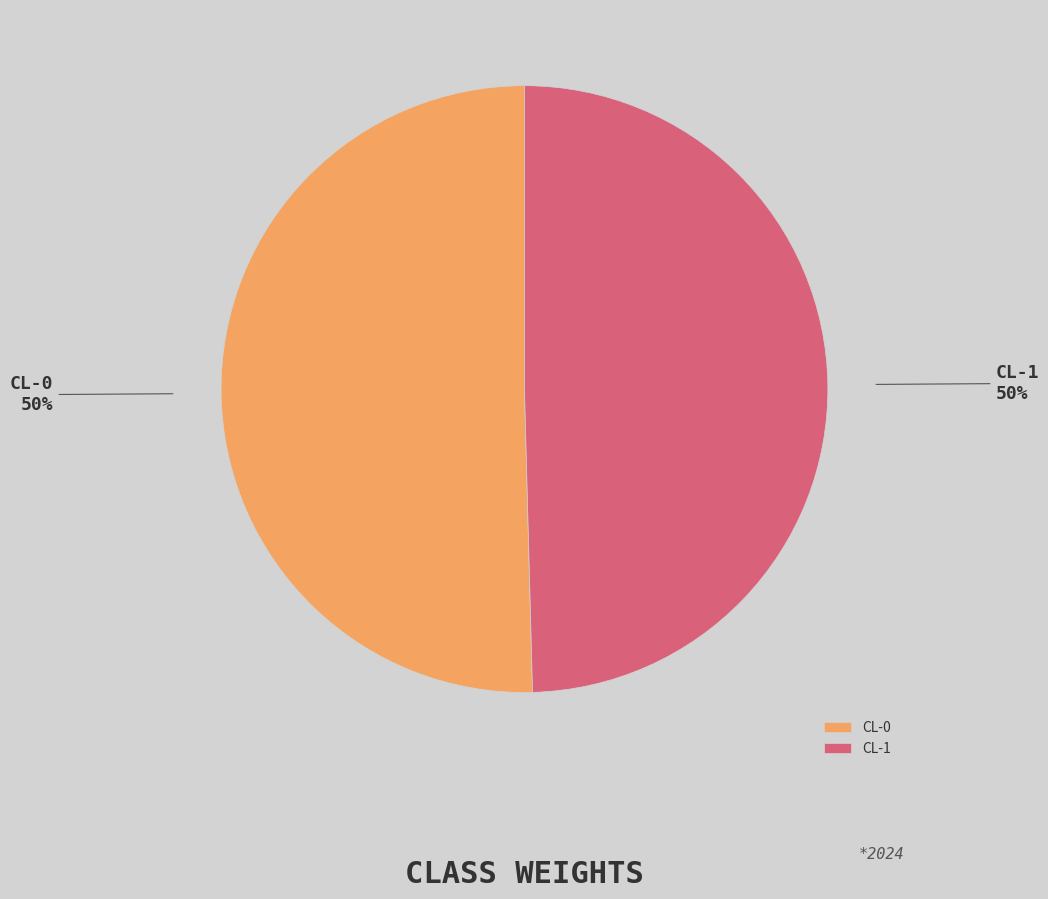

To the nearest percent, what is the average slice percentage?

50%